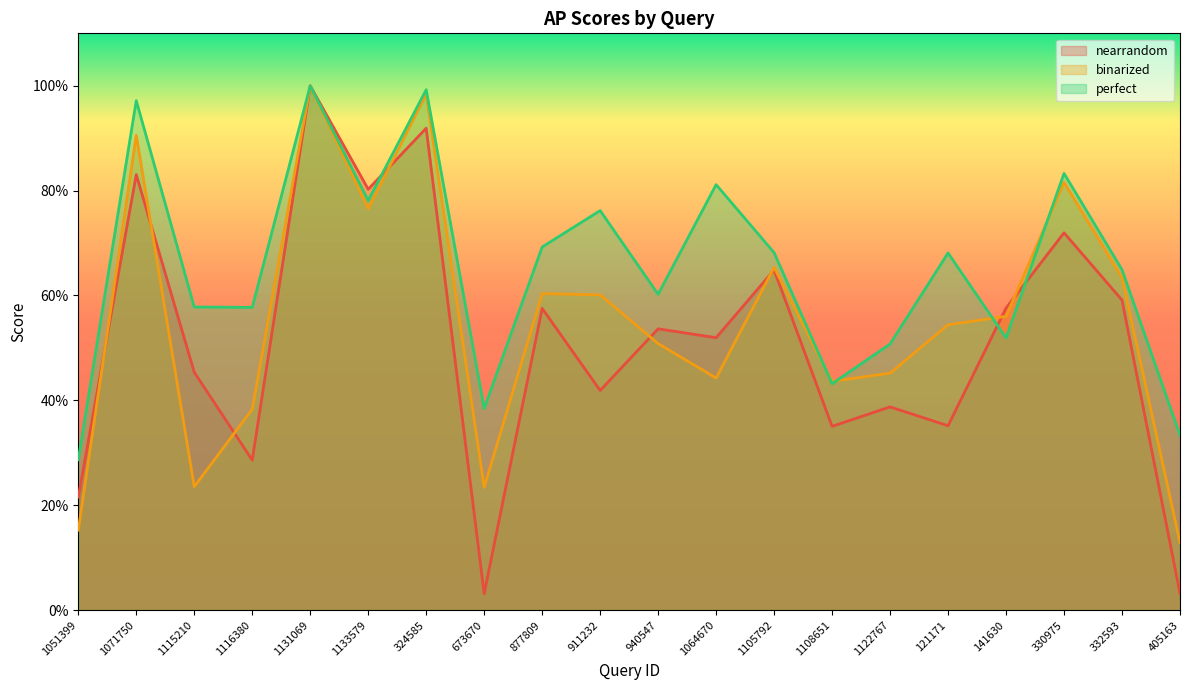

Rank the series by their average value, from lowest to highest.

nearrandom, binarized, perfect